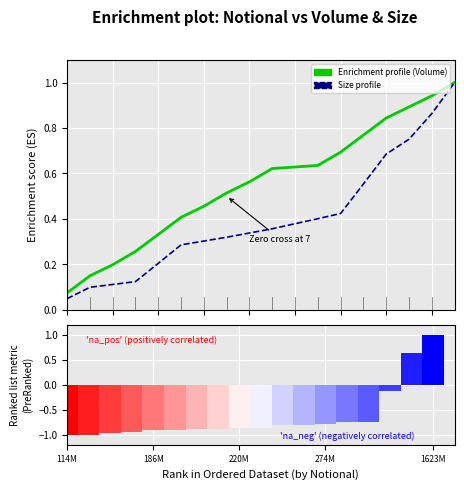

At how many categories does at least one series exceed 0?

18